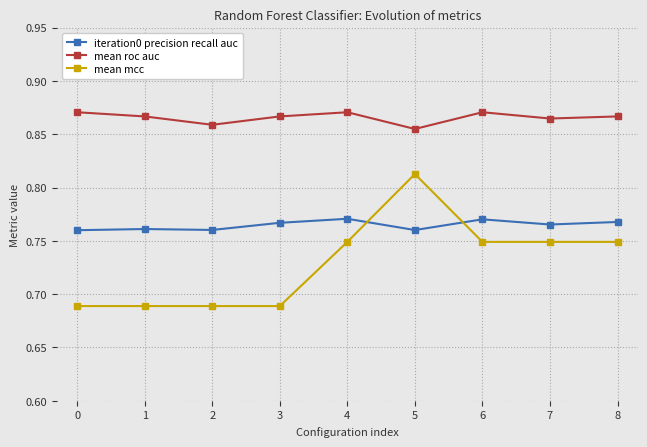

Does the chart display data point markers on the line(s)?

Yes